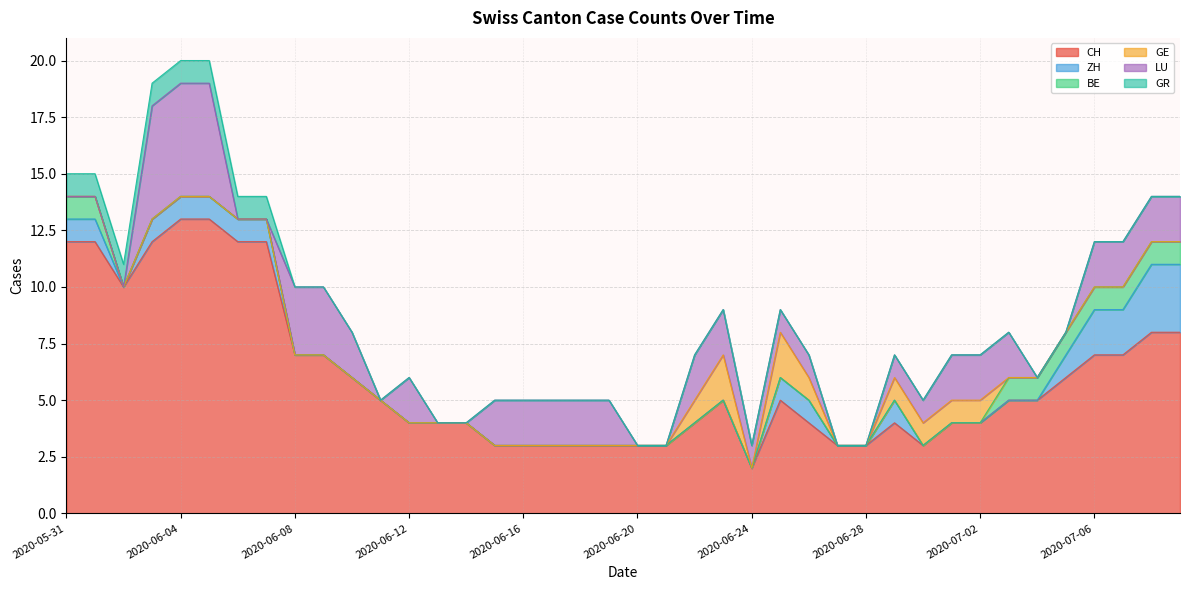

Reading left to right, what are all the values shown in this chart?

CH: 12	12	10	12	13	13	12	12	7	7	6	5	4	4	4	3	3	3	3	3	3	3	4	5	2	5	4	3	3	4	3	4	4	5	5	6	7	7	8	8
ZH: 1	1	0	1	1	1	1	1	0	0	0	0	0	0	0	0	0	0	0	0	0	0	0	0	0	1	1	0	0	1	0	0	0	0	0	1	2	2	3	3
BE: 1	1	0	0	0	0	0	0	0	0	0	0	0	0	0	0	0	0	0	0	0	0	0	0	0	0	0	0	0	0	0	0	0	1	1	1	1	1	1	1
GE: 0	0	0	0	0	0	0	0	0	0	0	0	0	0	0	0	0	0	0	0	0	0	1	2	0	2	1	0	0	1	1	1	1	0	0	0	0	0	0	0
LU: 0	0	0	5	5	5	0	0	3	3	2	0	2	0	0	2	2	2	2	2	0	0	2	2	1	1	1	0	0	1	1	2	2	2	0	0	2	2	2	2
GR: 1	1	1	1	1	1	1	1	0	0	0	0	0	0	0	0	0	0	0	0	0	0	0	0	0	0	0	0	0	0	0	0	0	0	0	0	0	0	0	0